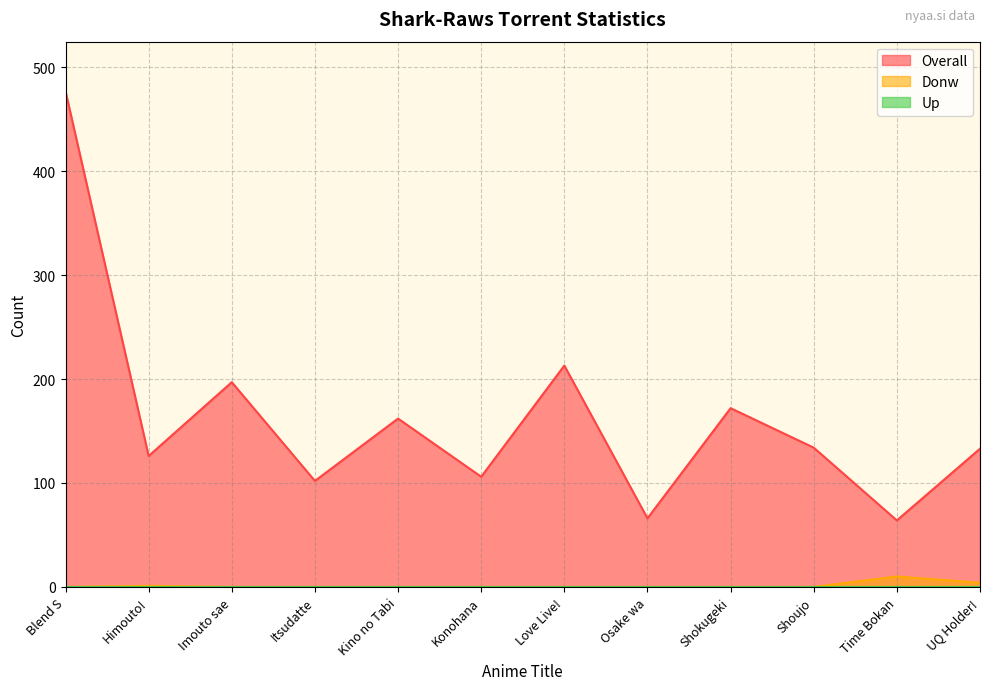

The Donw series shows 0 at Imouto sae. True or false?

True